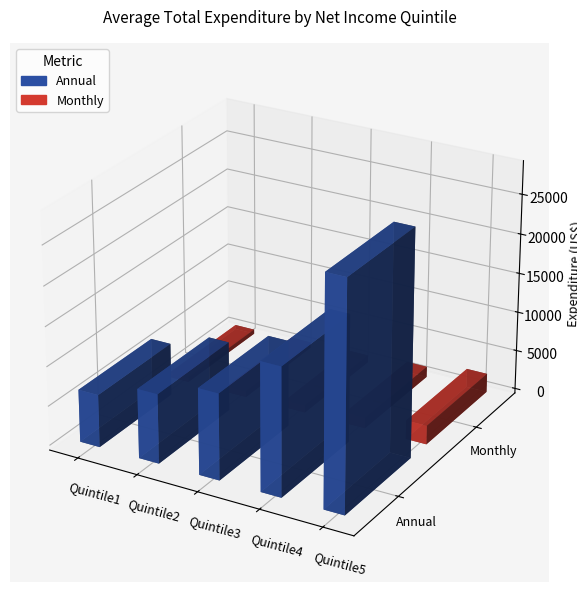

Which series has the widest spread of values?

Annual